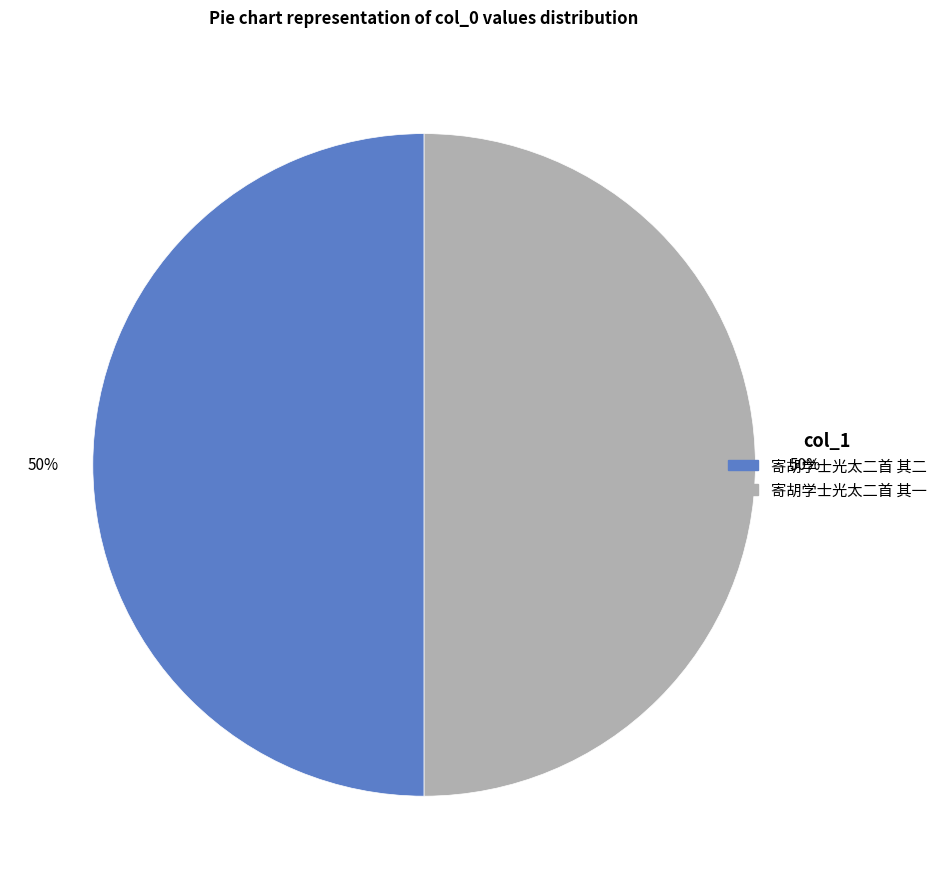

Is it true that 寄胡学士光太二首 其二 is 50% of the pie?

True